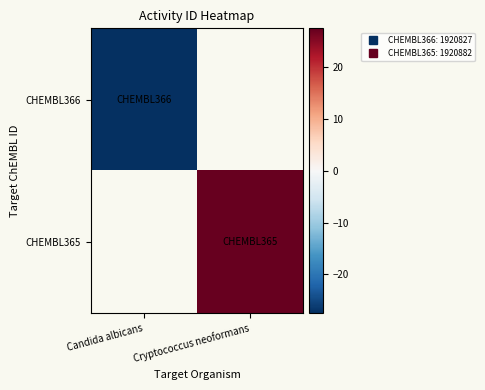

Count the number of categories in the chart.

2